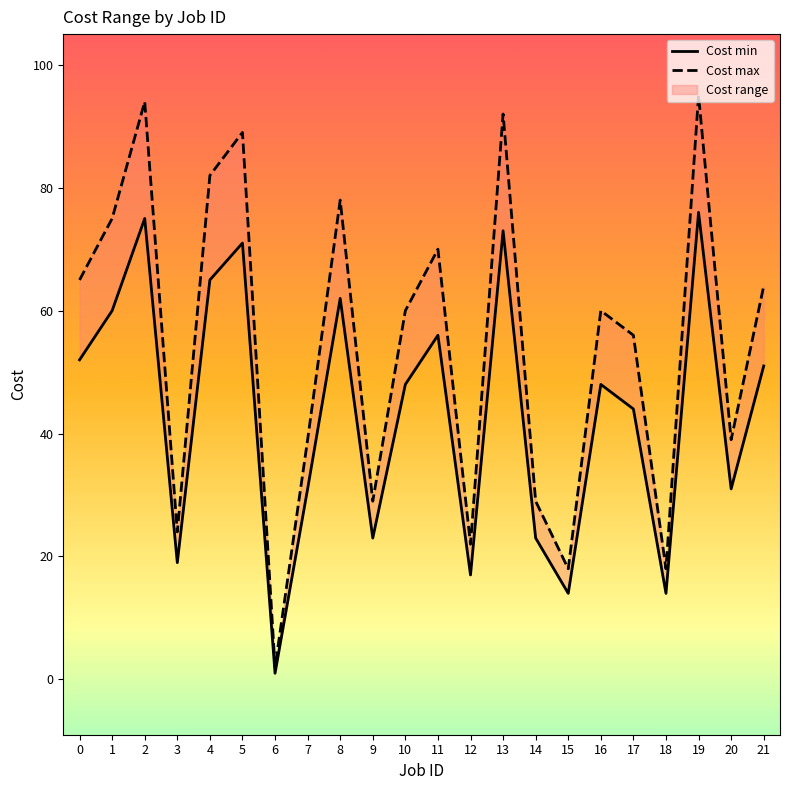

What is the approximate value of Cost min at 7?

31